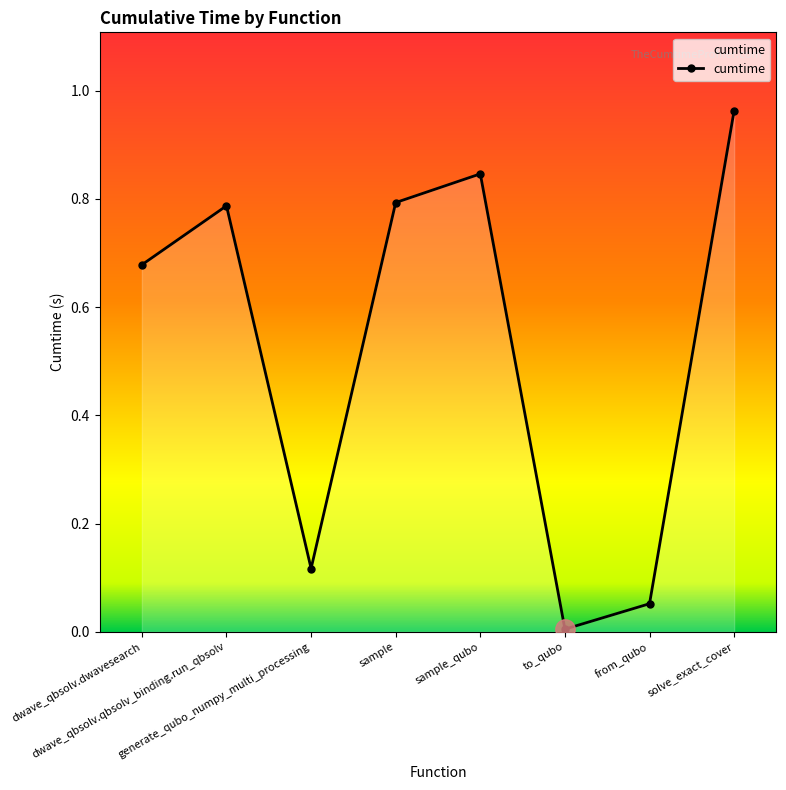

True or false: the data shows 0.3 at dwave_qbsolv.dwavesearch.

False